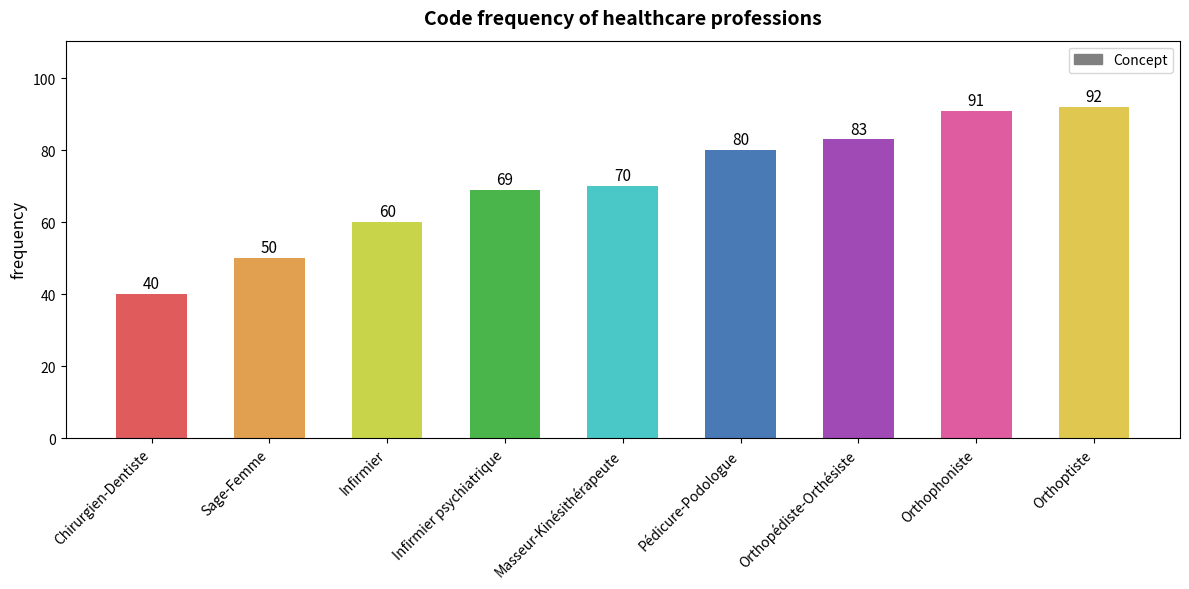

Between Chirurgien-Dentiste and Infirmier psychiatrique, which is larger?

Infirmier psychiatrique